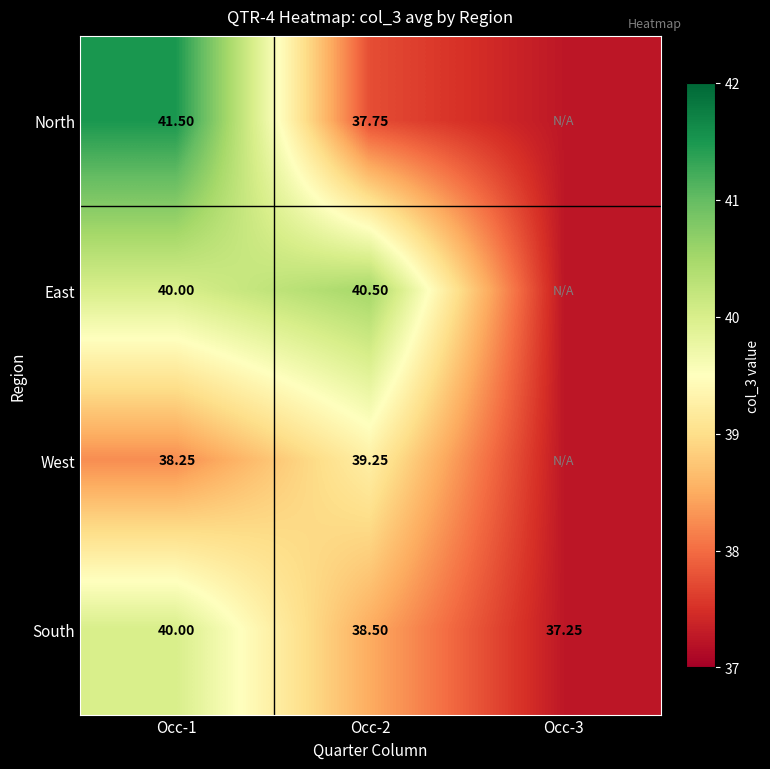

Which series changed the most between Occ-1 and Occ-2?

North